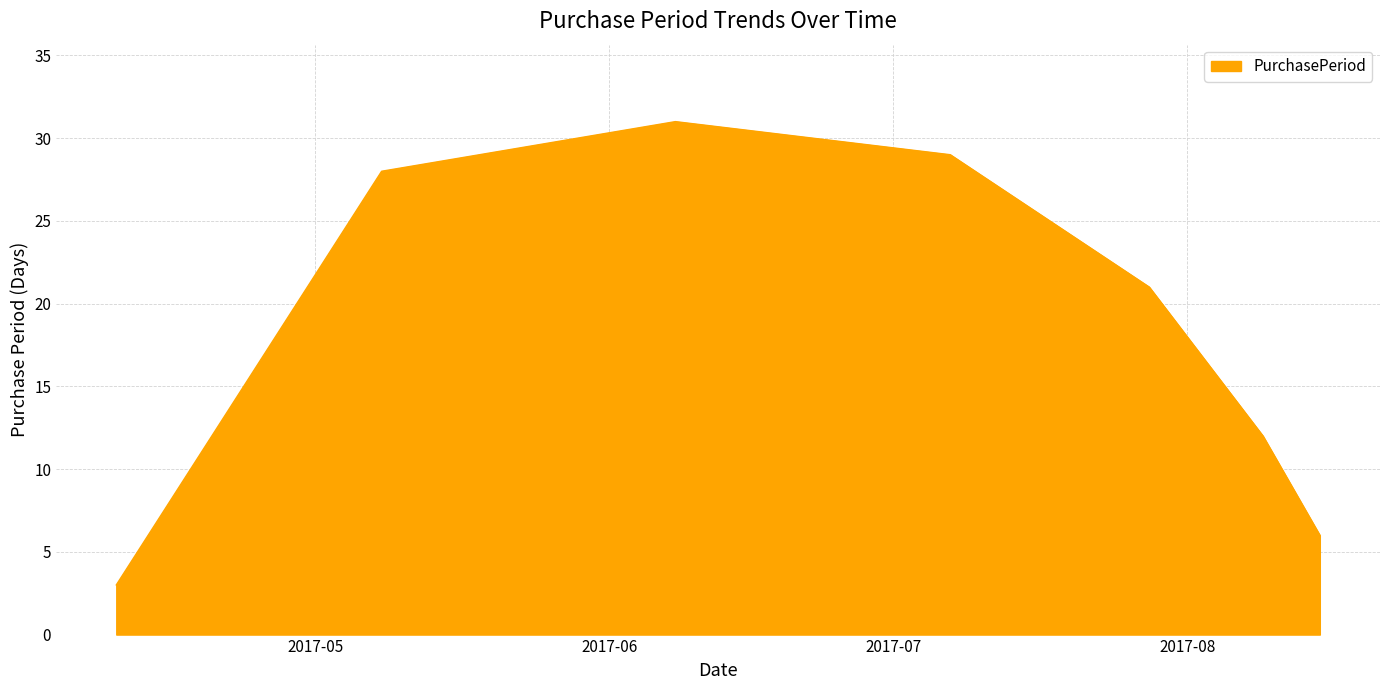

What is the average value?

19